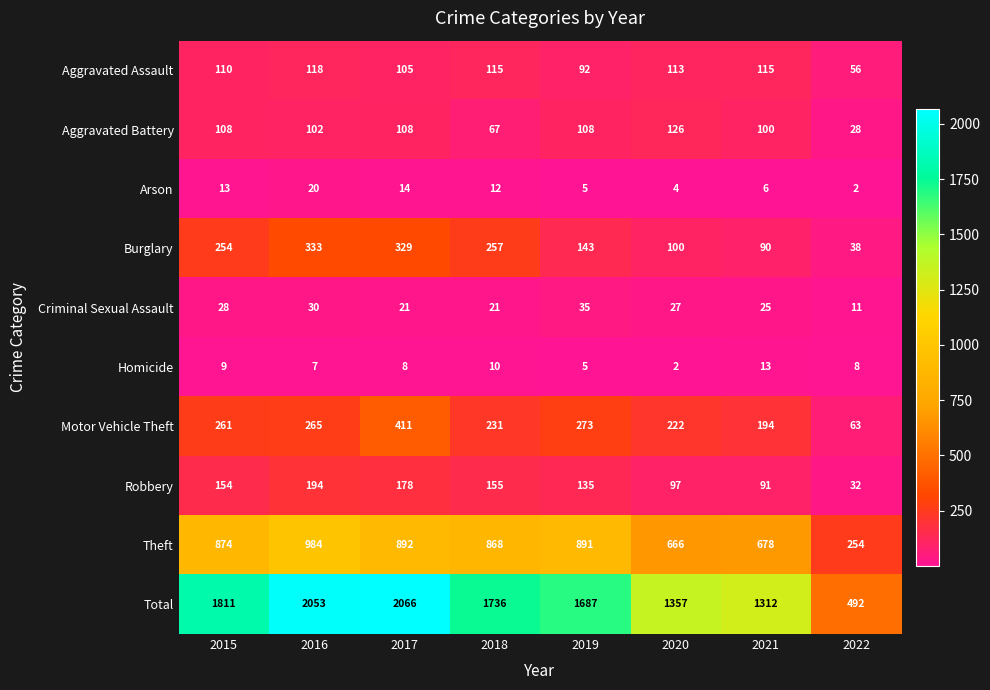

At how many categories does at least one series exceed 1062?

7